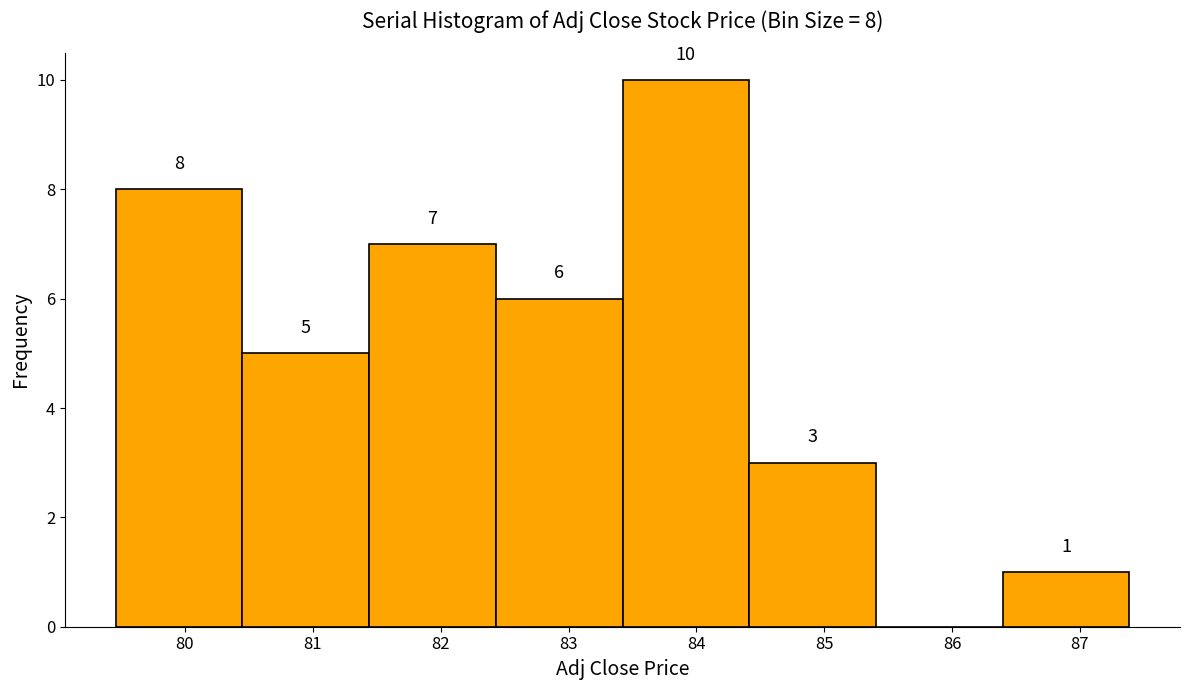

Which range on the x-axis has the tallest bar?

83.4 to 84.4